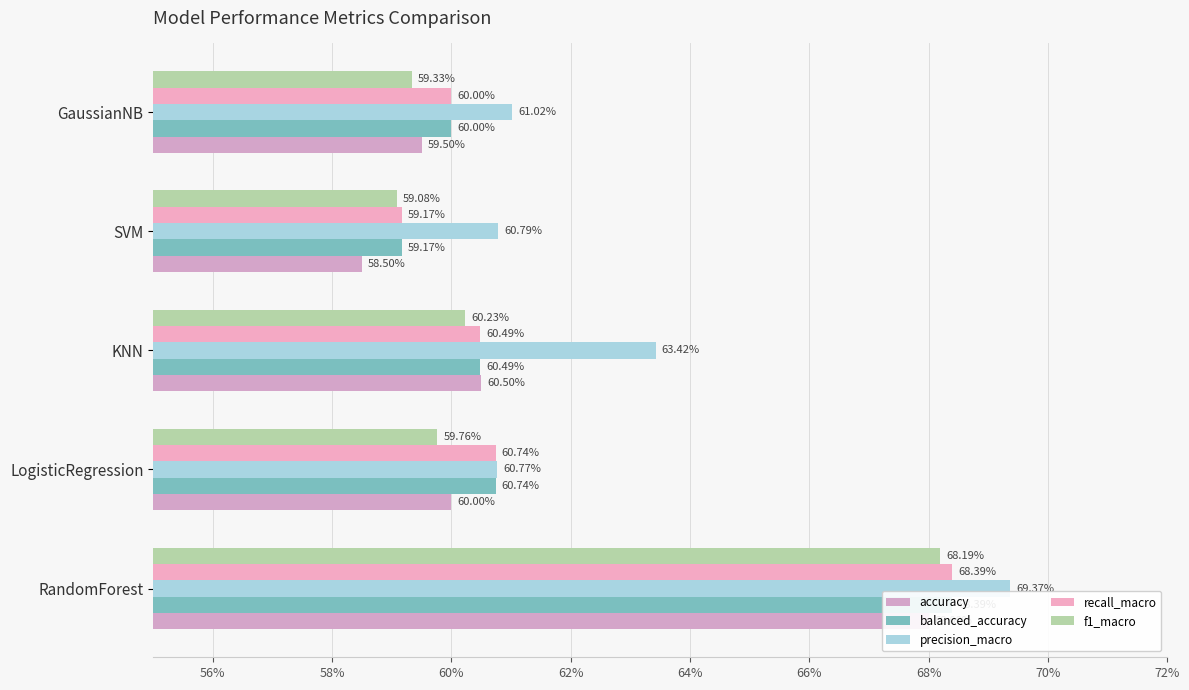

What value does the balanced_accuracy series have at SVM?

0.6